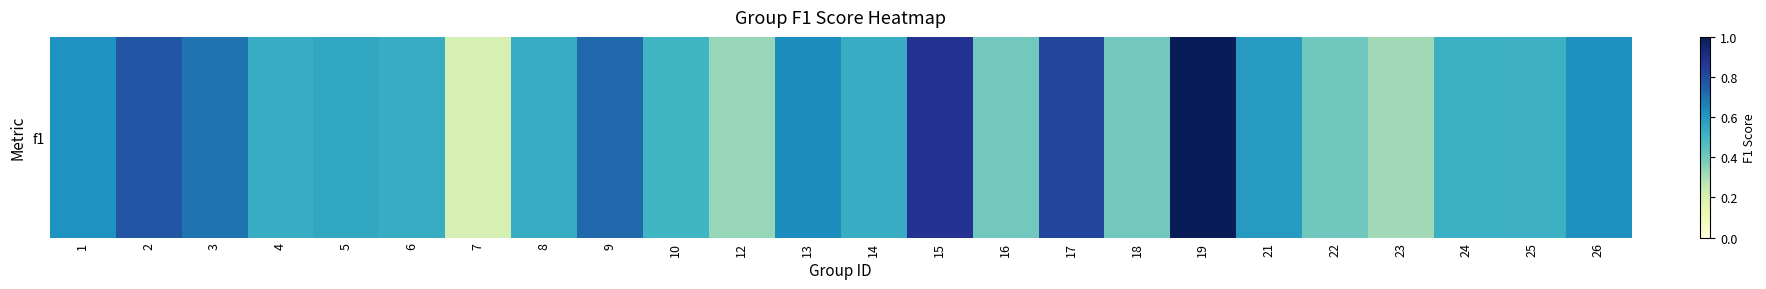

Read the value at 17.

0.8